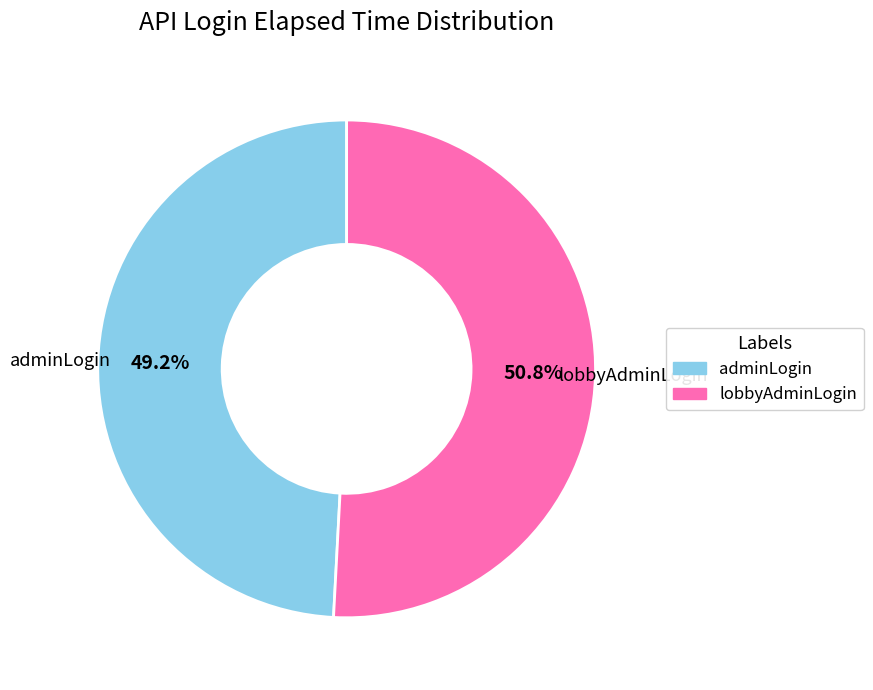

To the nearest percent, what is the combined percentage of adminLogin and lobbyAdminLogin?

100%